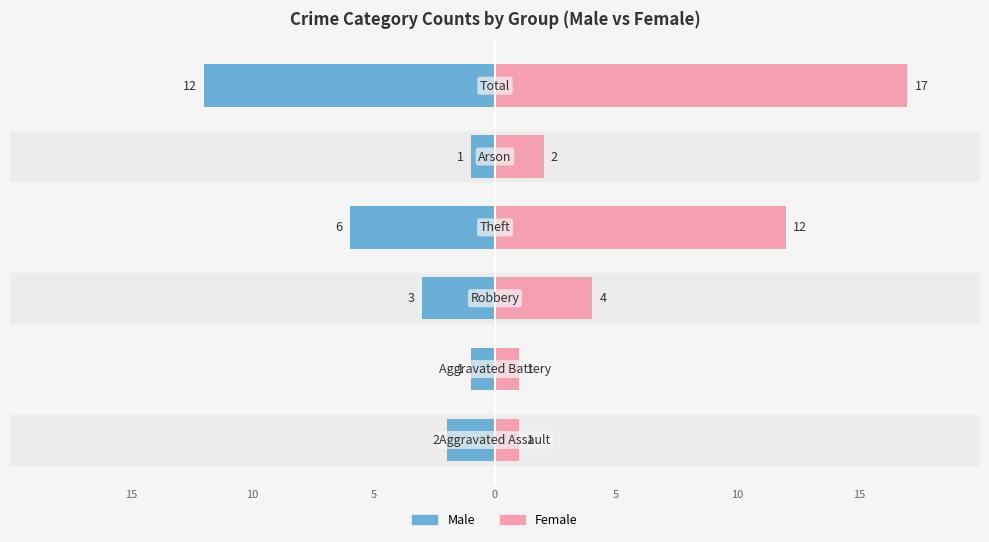

What is the sum of all Female values?

37